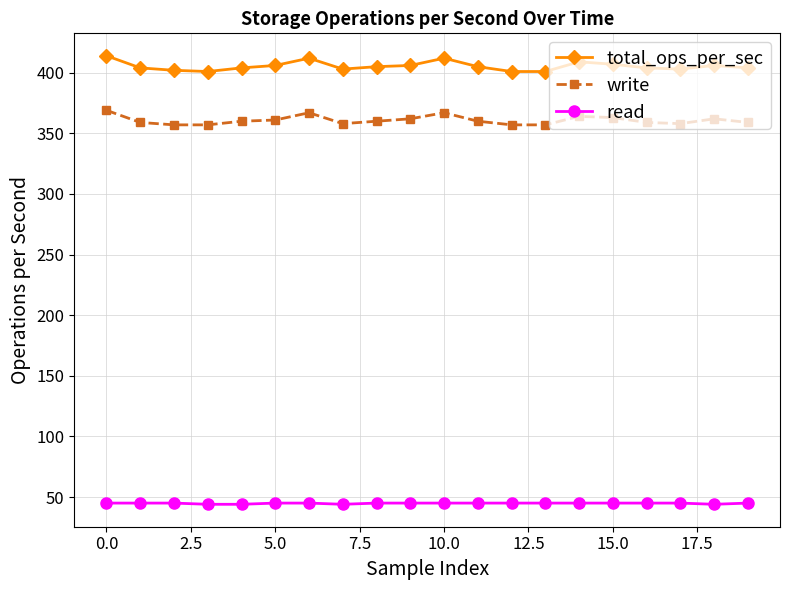

What is the lowest value of the total_ops_per_sec series?

401